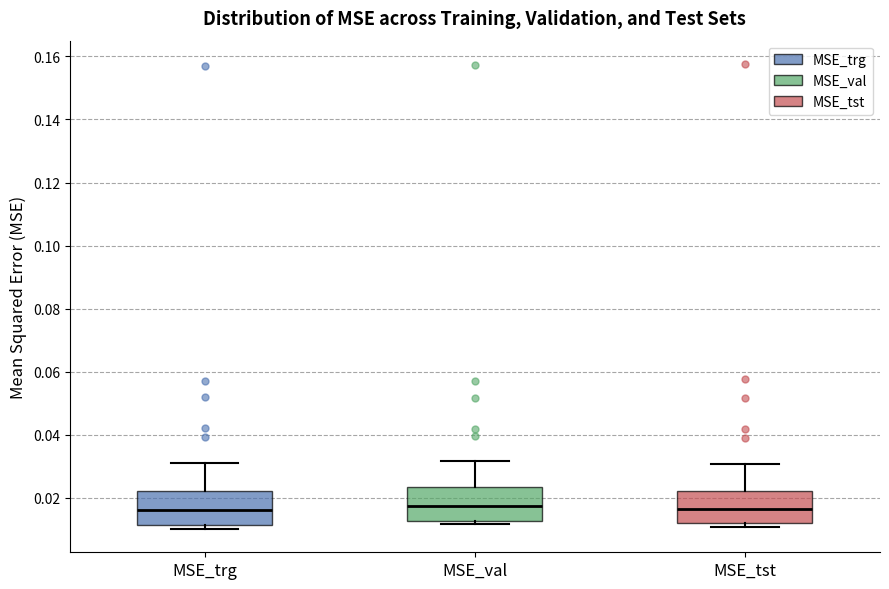

Reading left to right, transcribe this box plot: for each box, give where its median line is, the range the box spans, and where its two whiskers end, as read against the y-axis. The values are not printed on the chart, so give them approximately, as read against the axis.

MSE_trg: median 0.016, box 0.012 to 0.022, whiskers 0.010 to 0.030
MSE_val: median 0.018, box 0.012 to 0.024, whiskers 0.012 (just below the box's lower edge) to 0.032
MSE_tst: median 0.016, box 0.012 to 0.022, whiskers 0.010 to 0.030